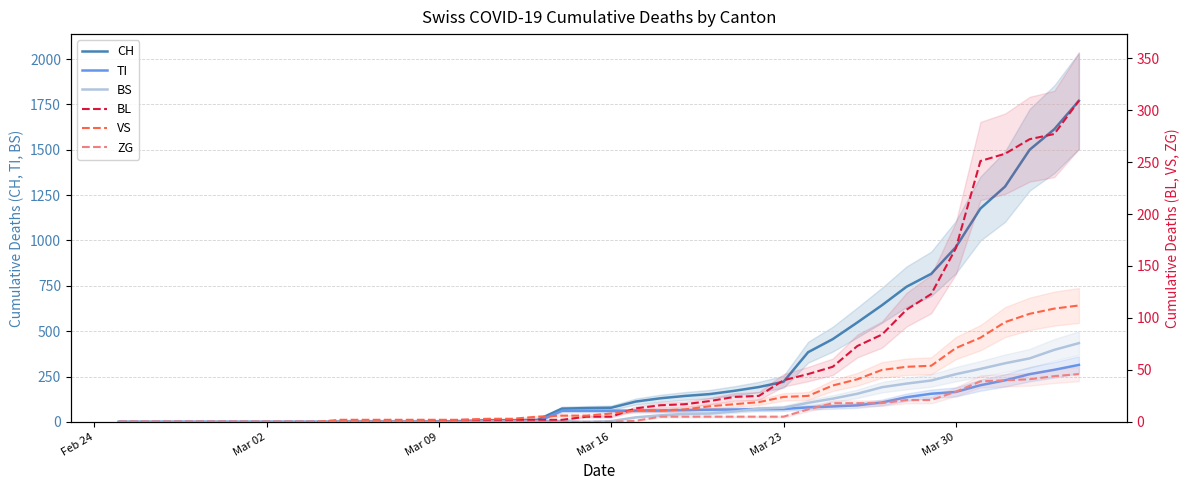

Is the value of TI at 13 greater than the value of VS at 24?

No